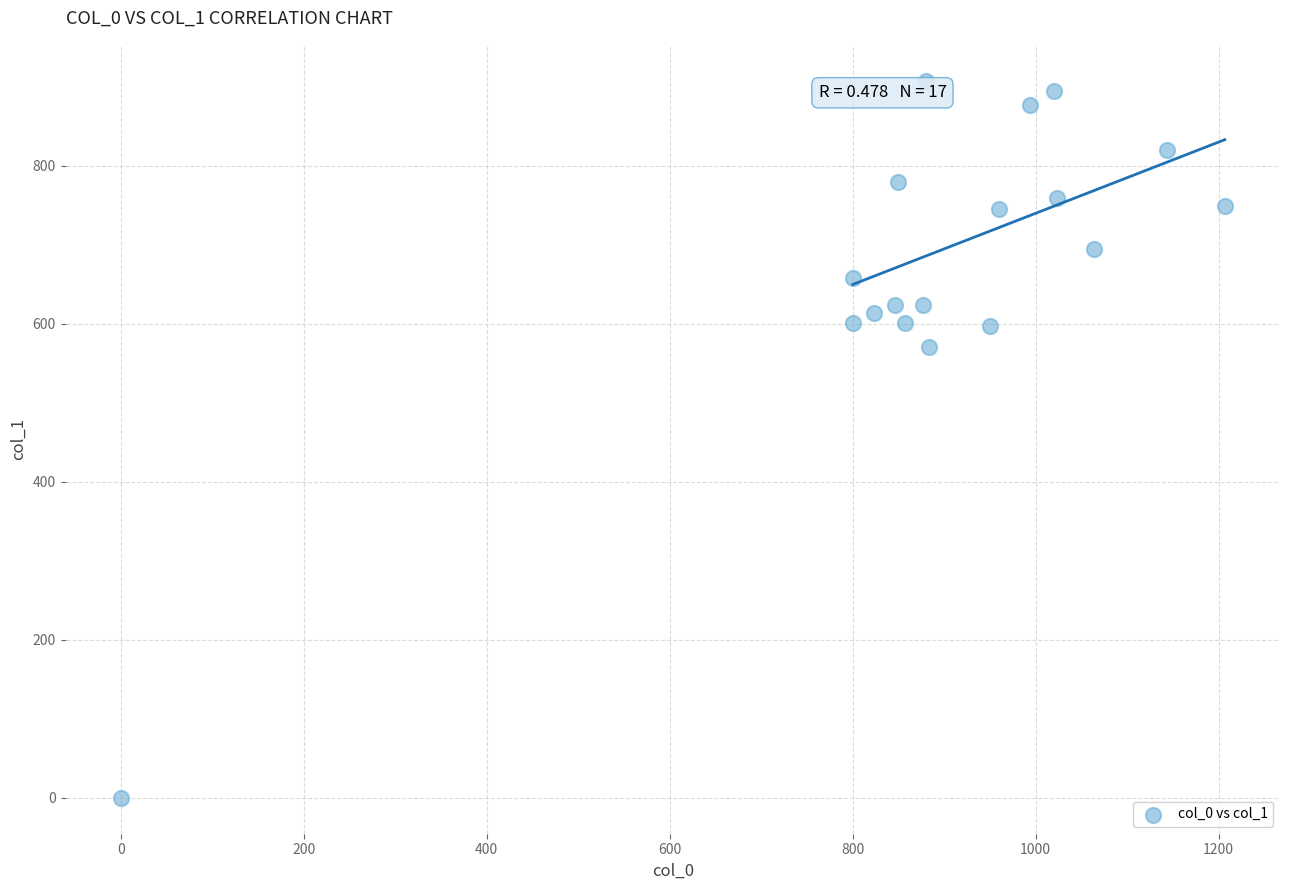

What is the range of Y values (max minus min)?

907.9